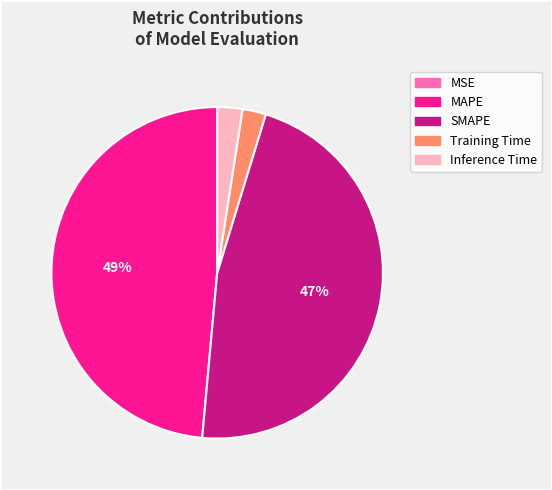

Which slice is the largest?

MAPE